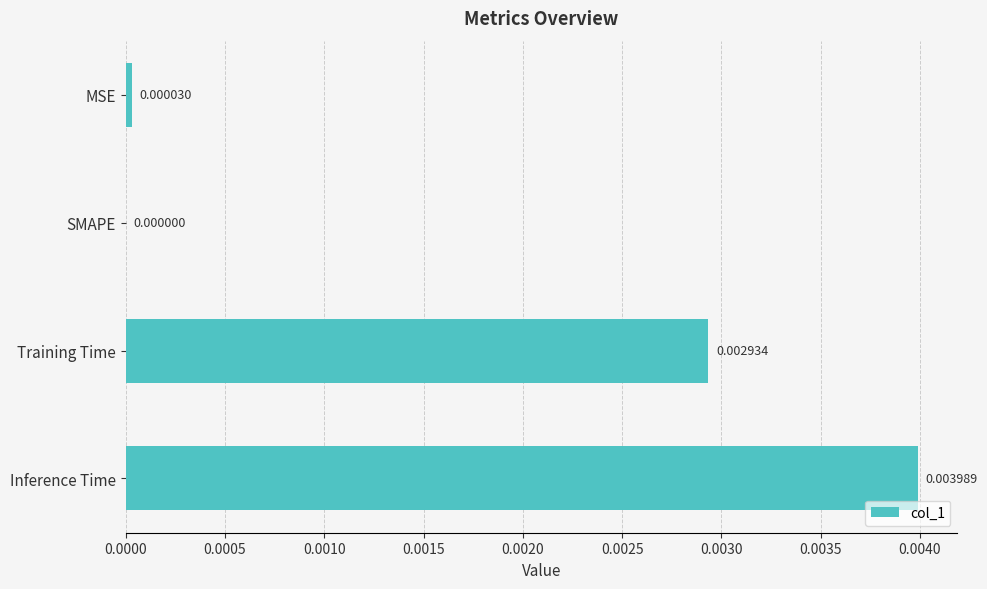

Which label corresponds to the largest value in the chart?

Inference Time